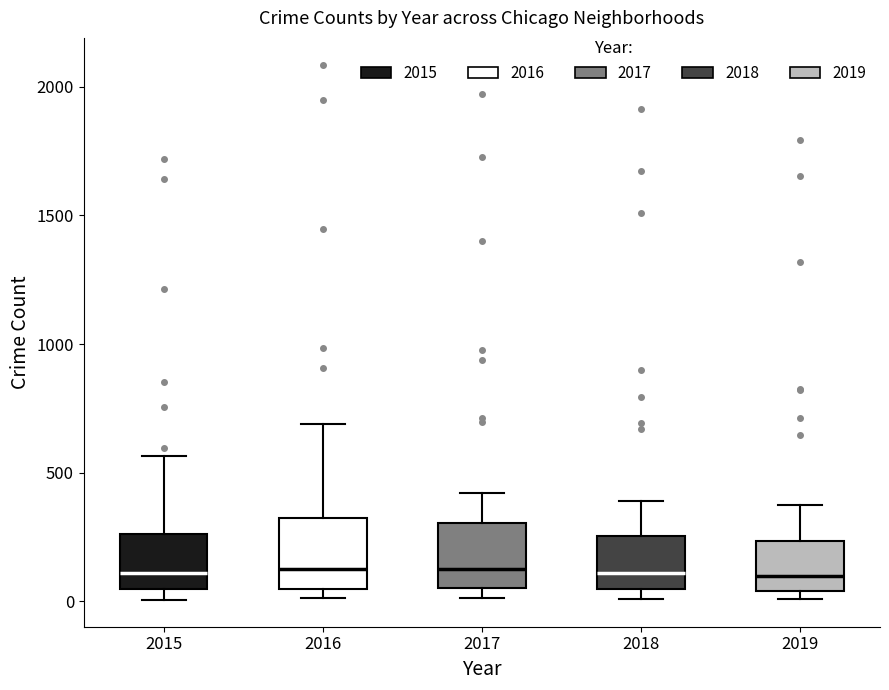

Where is the lower edge of the box at x = 2017 on the y-axis? The values are not printed on the chart, so give them approximately, as read against the axis.

50